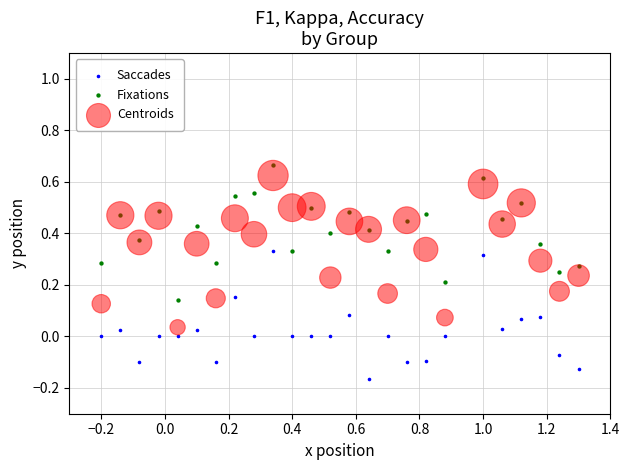

Which series contains the lowest Y value?

Saccades